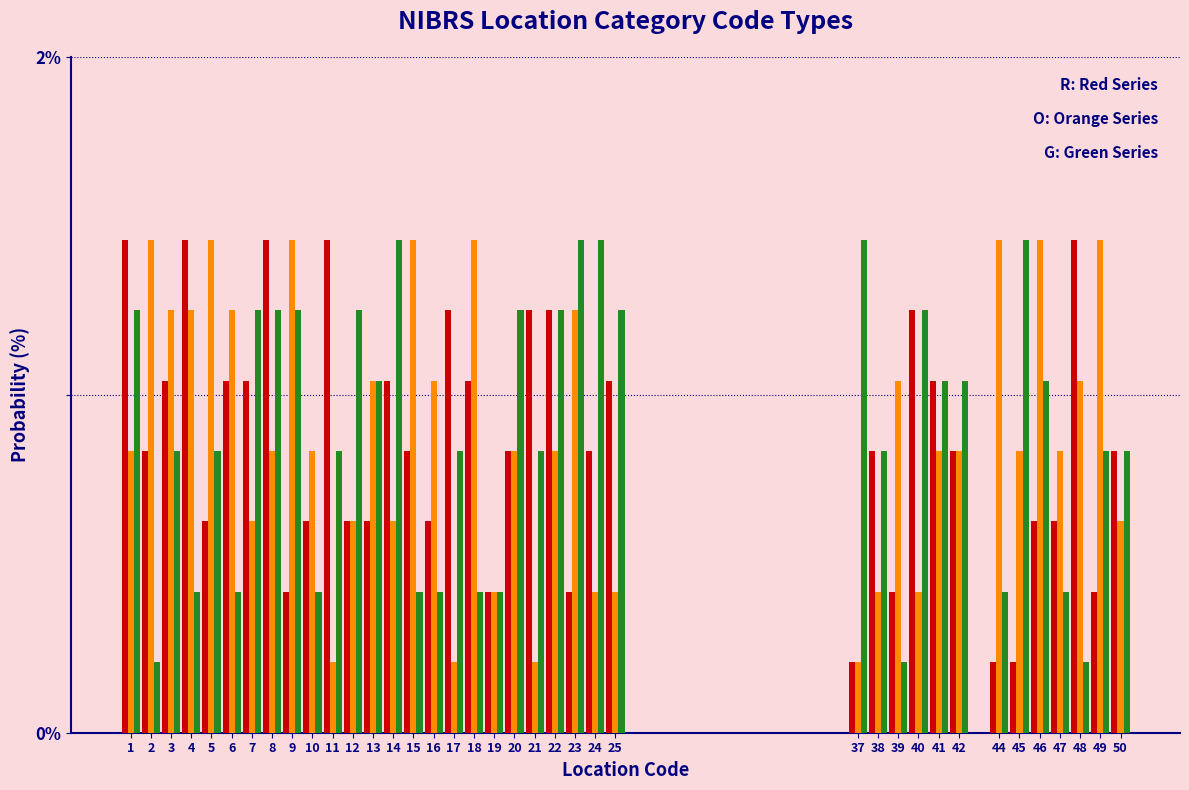

What is the total value across all series at 1?

3.5